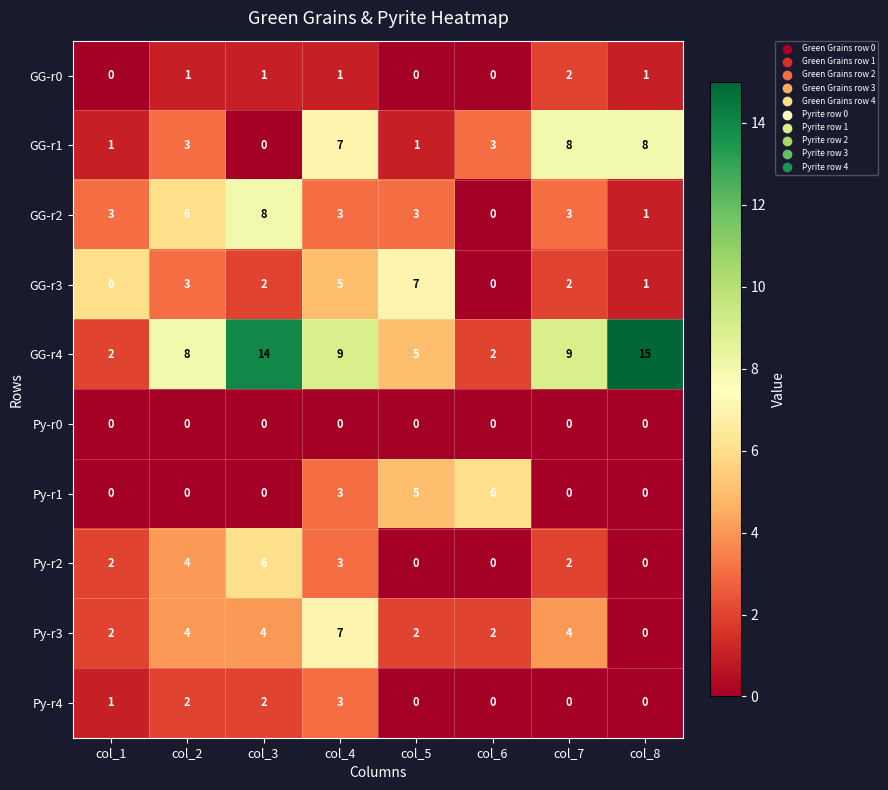

The value of Py-r2 at col_5 is 0. True or false?

True